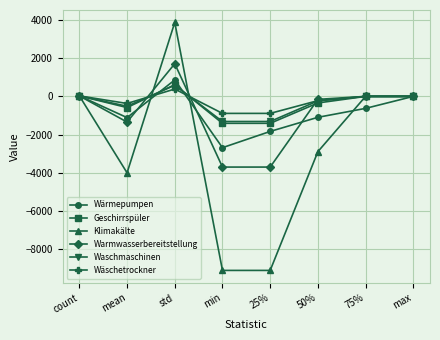

True or false: Waschmaschinen has a value of 1035.2 at std.

False